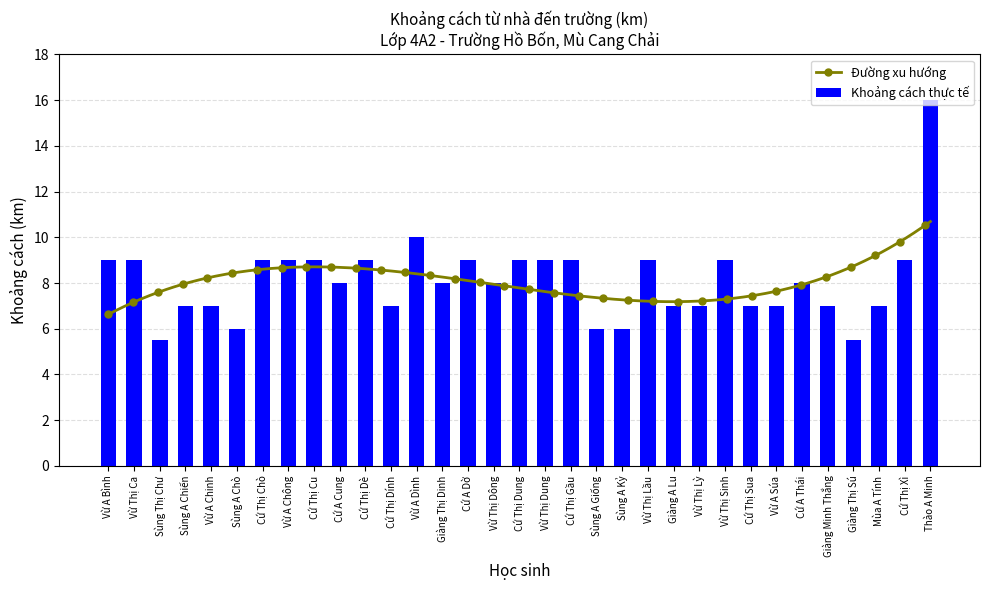

How many values exceed 8?

15